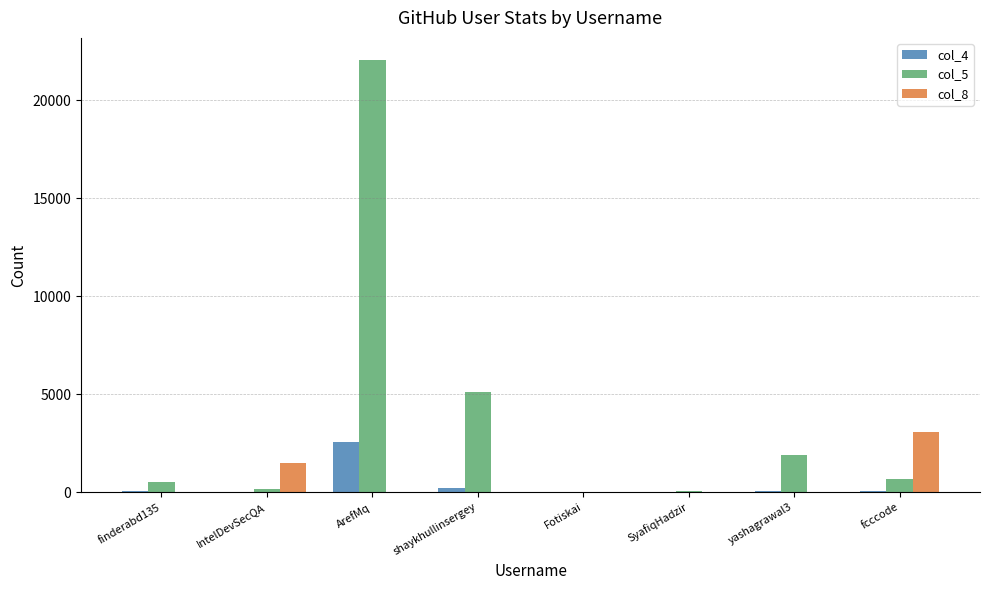

What is the greatest value displayed?

22088